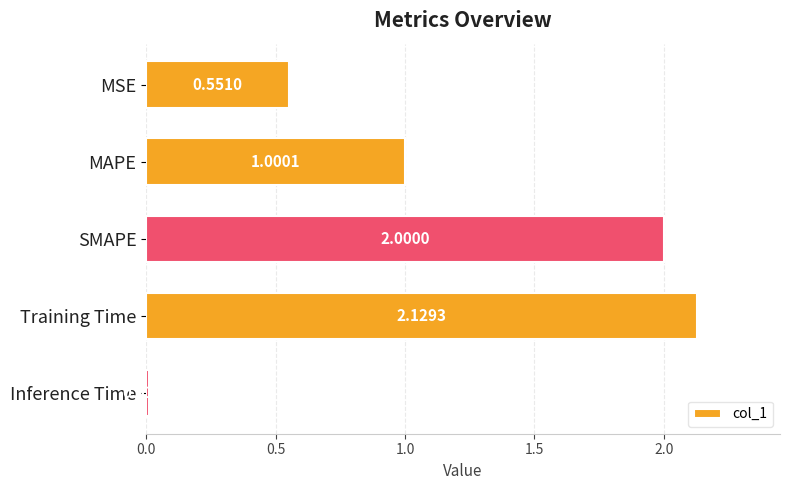

What is the label of the 2nd bar from the top?

MAPE